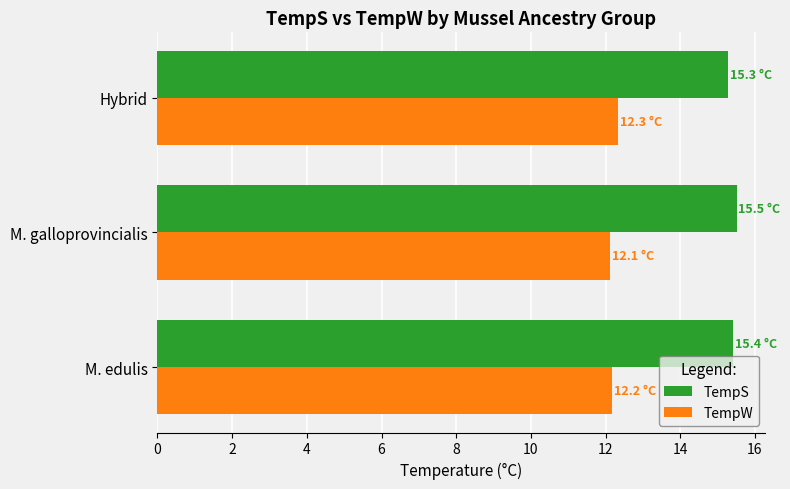

The TempW series shows 5.6 at M. edulis. True or false?

False